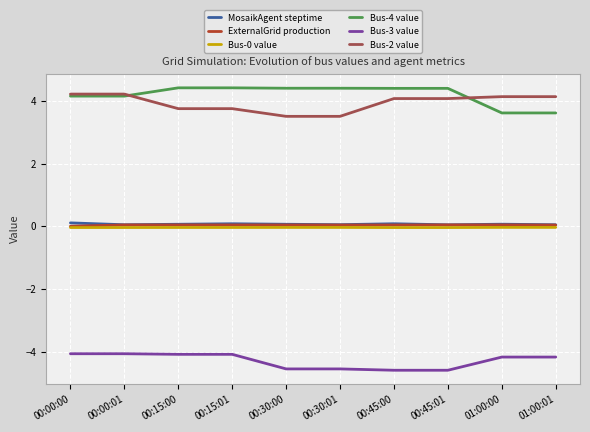

The Bus-2 value series shows 0.9 at 00:45:00. True or false?

False